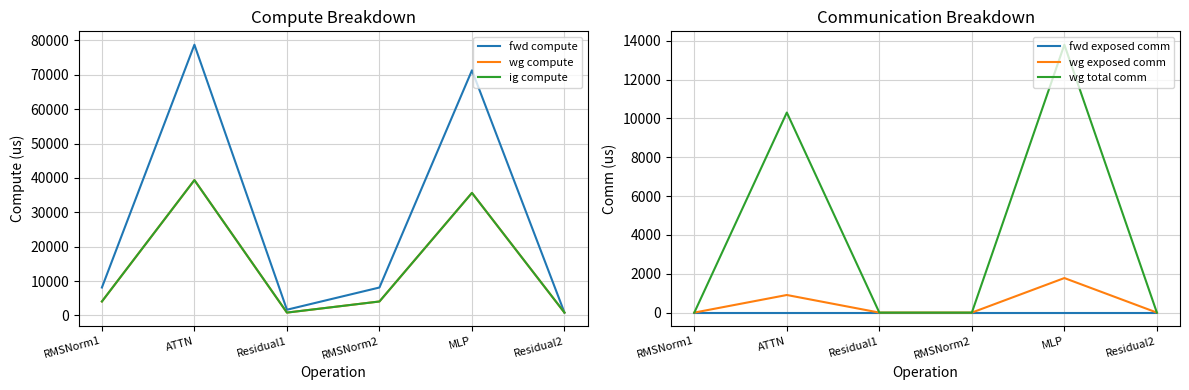

What is the difference between the highest and lowest values at Residual2?

834.4